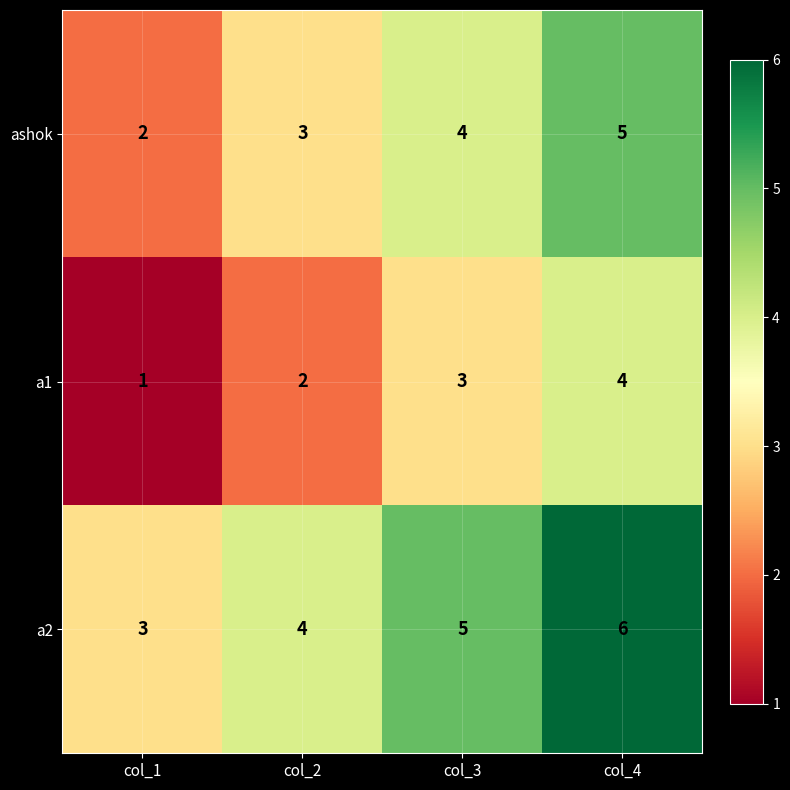

Rank the series by their average value, from highest to lowest.

a2, ashok, a1